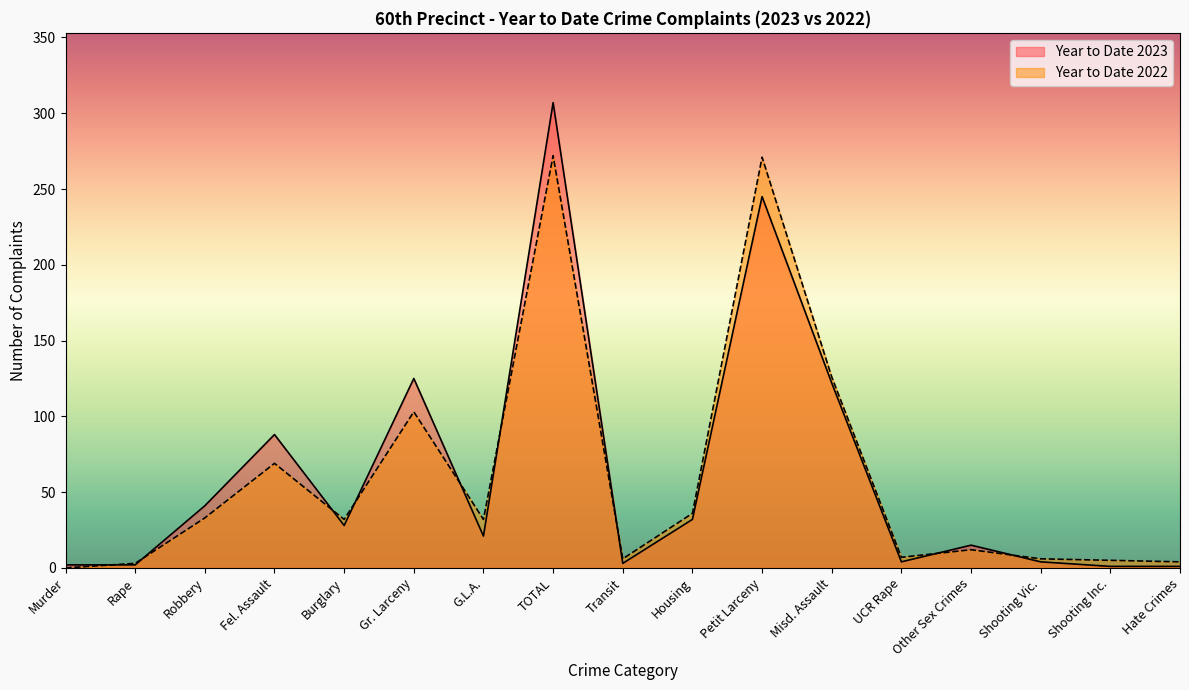

Does the chart display data point markers on the line(s)?

No